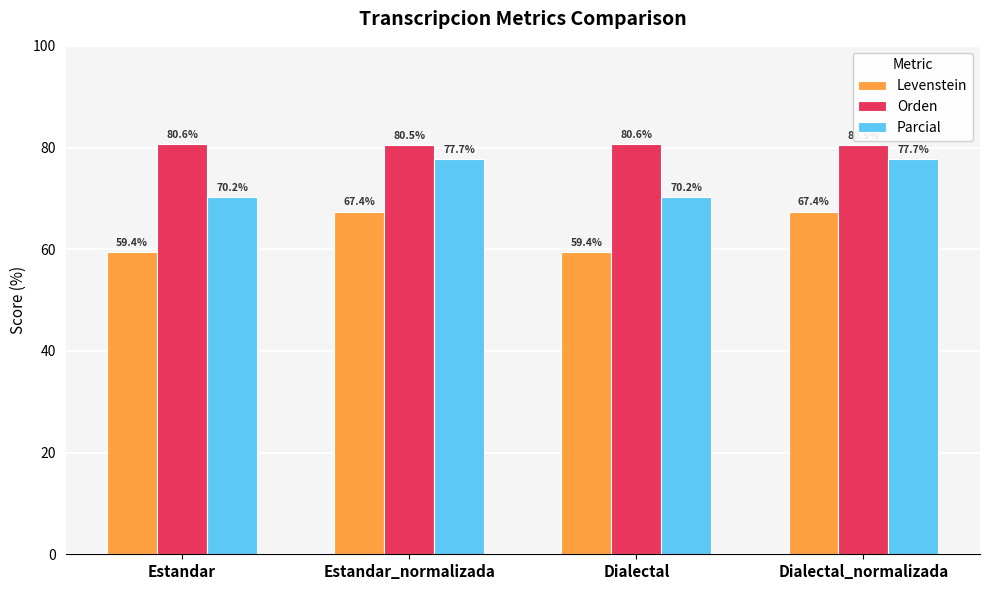

Rank the series by their maximum value, from highest to lowest.

Orden, Parcial, Levenstein